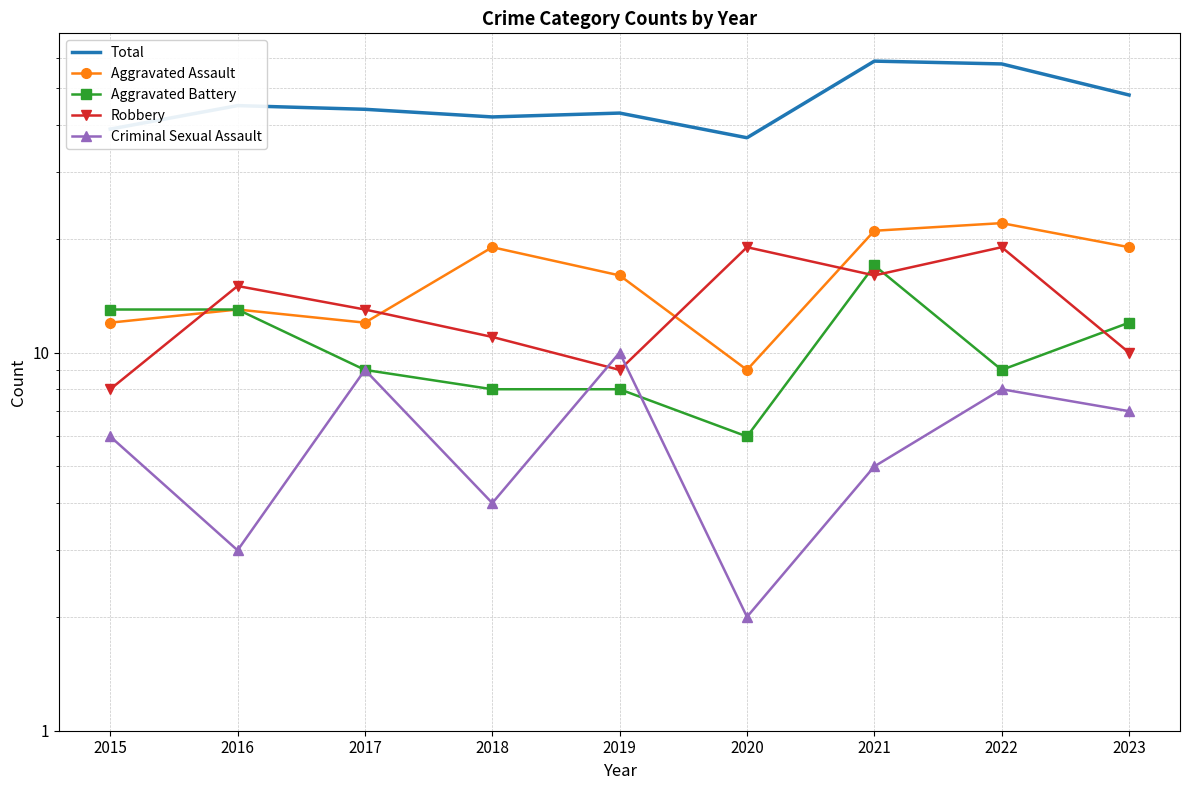

What is the highest value of the Aggravated Assault series?

22